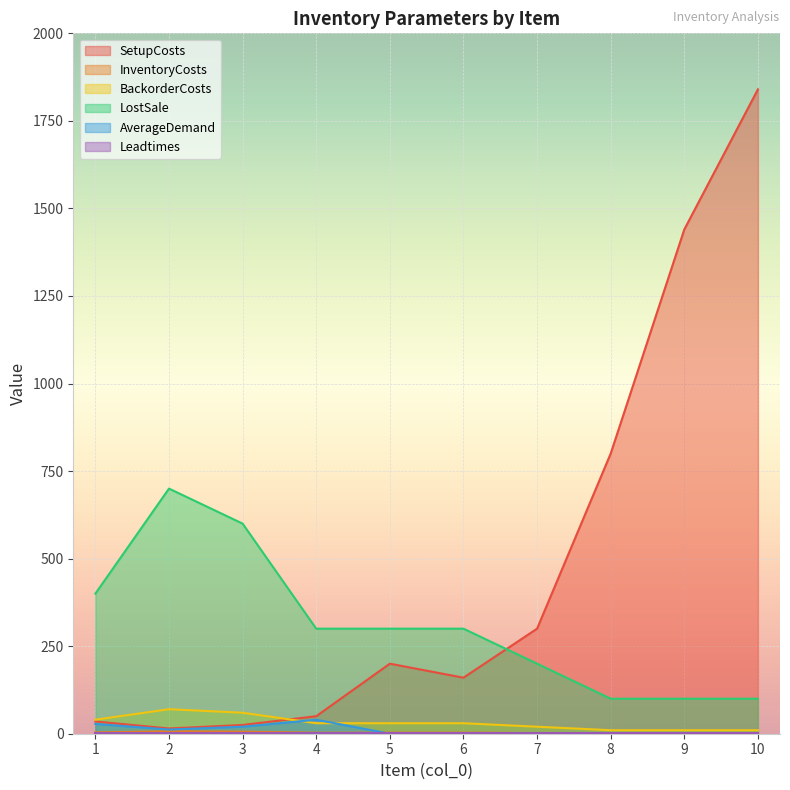

True or false: LostSale has a value of 600 at 3.

True